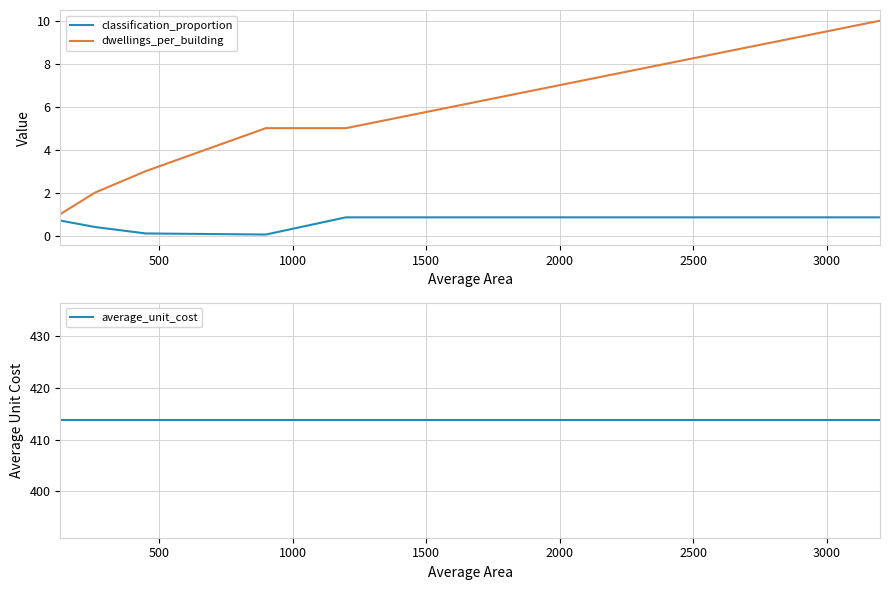

True or false: classification_proportion and dwellings_per_building cross at least once.

False